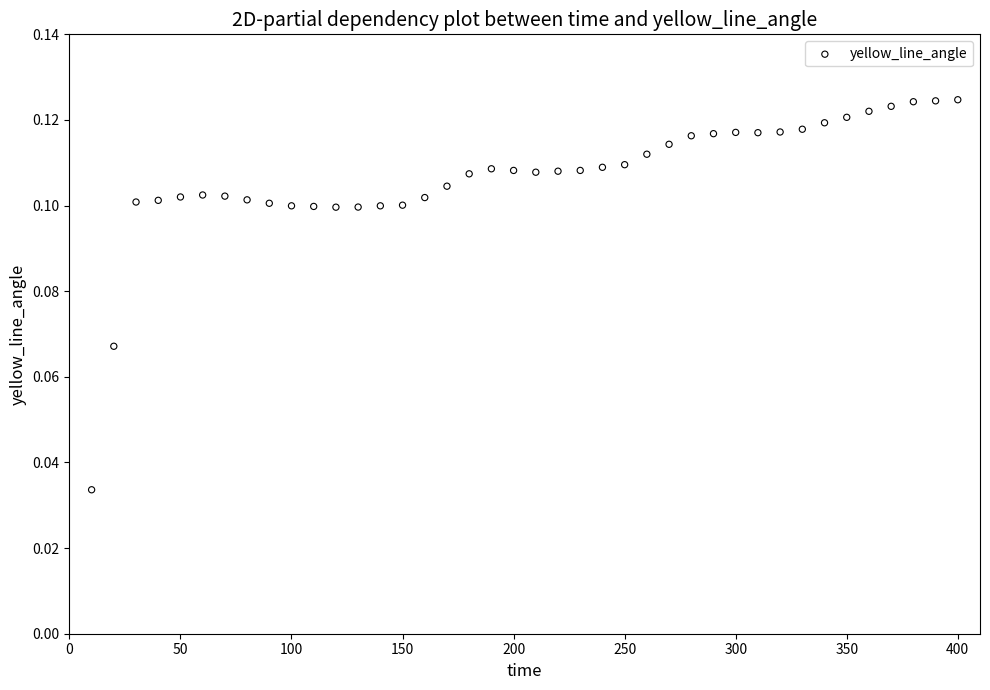

What is the range of X values (max minus min)?

390.0